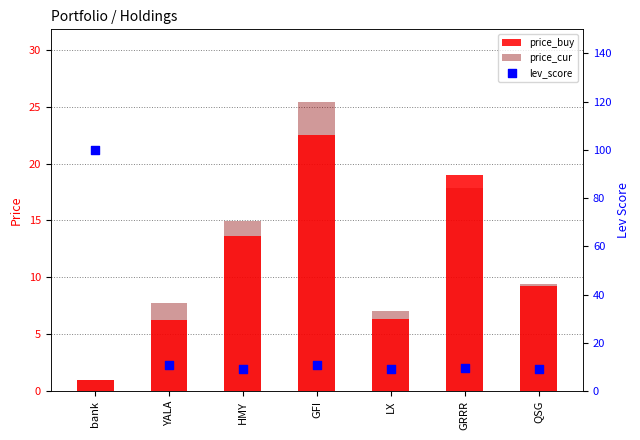

Which series has the largest total across all categories?

lev_score